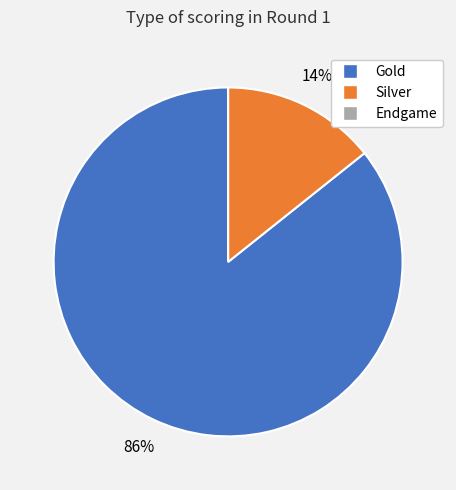

To the nearest percent, what is the difference between the largest and smallest slice percentages?

86%